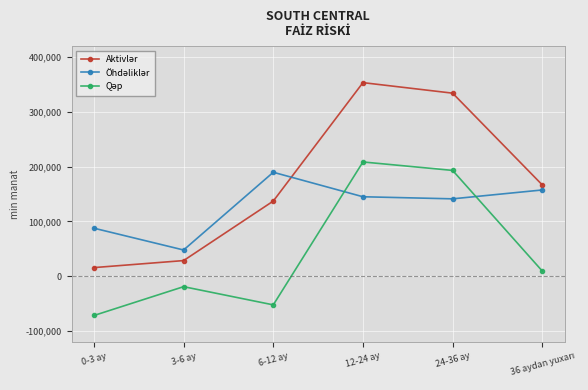

What is the minimum value shown in the chart?

-71962.1